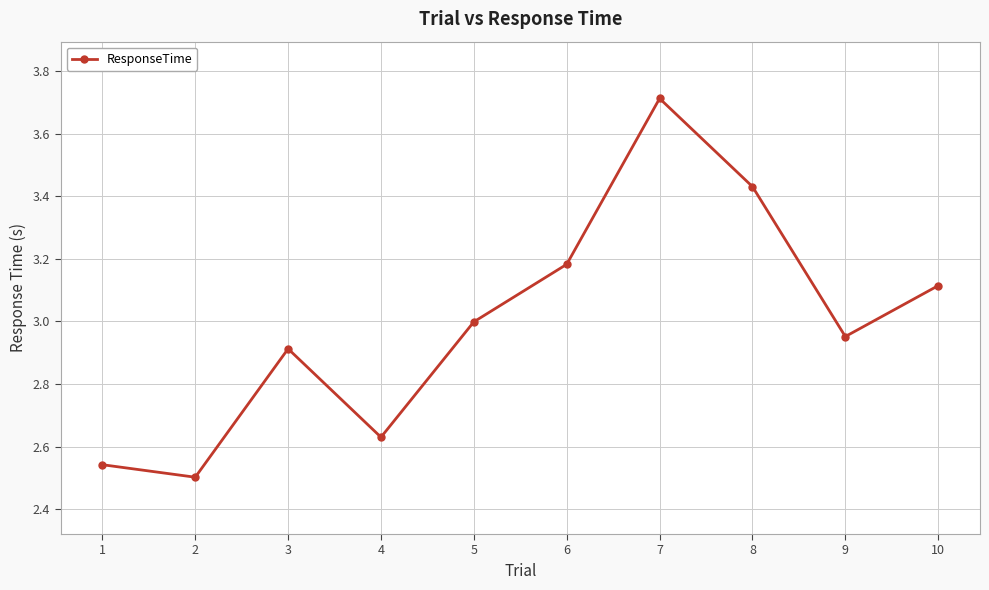

Which label corresponds to the smallest value in the chart?

2